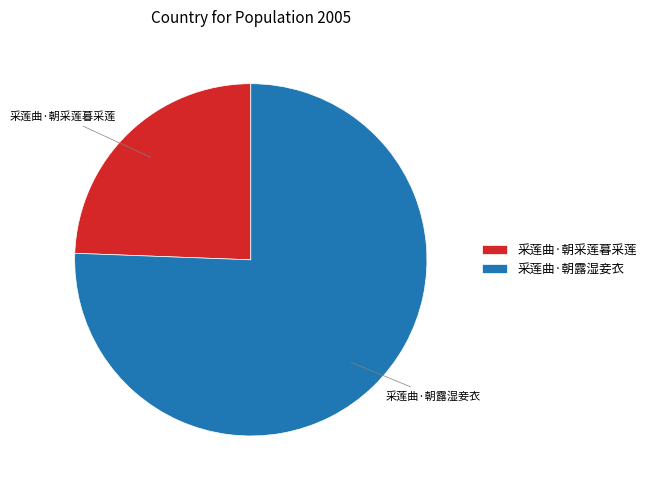

How many segments does this pie chart have?

2